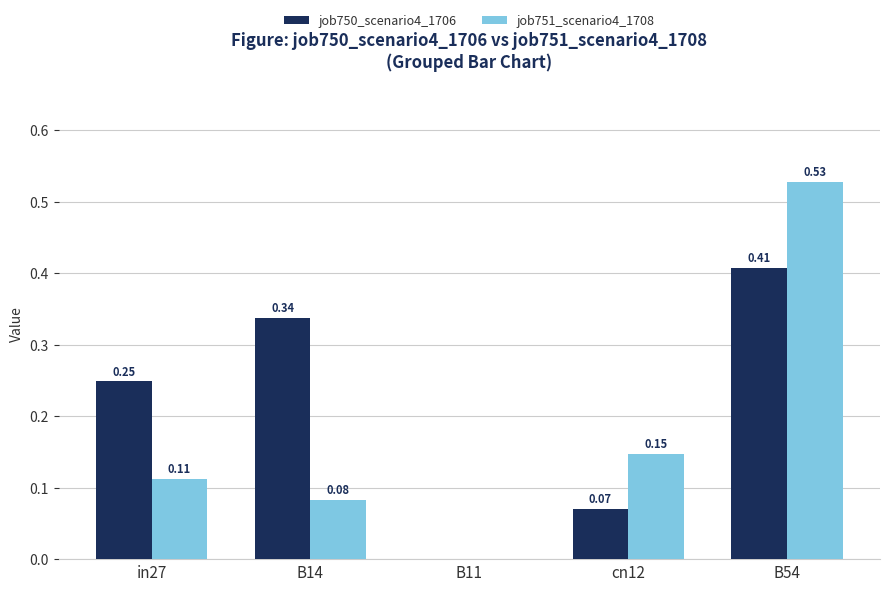

Is the value of job751_scenario4_1708 at B54 greater than the value of job750_scenario4_1706 at B14?

Yes